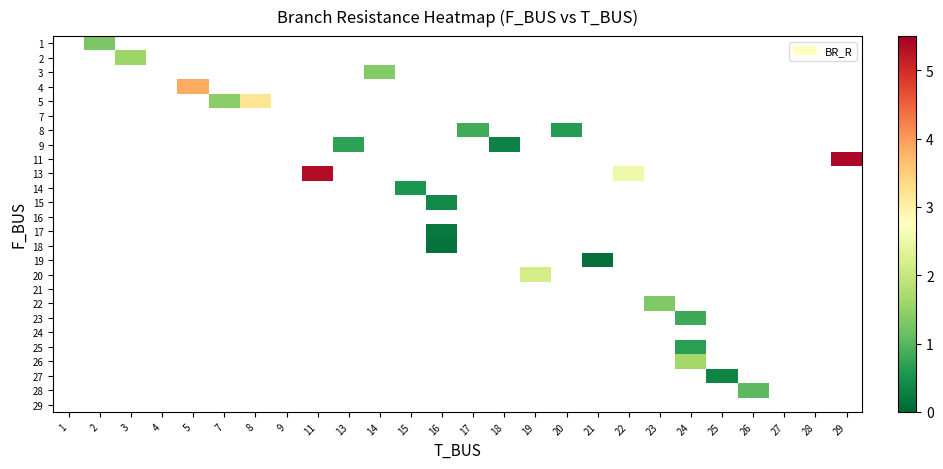

Count the number of categories in the chart.

26